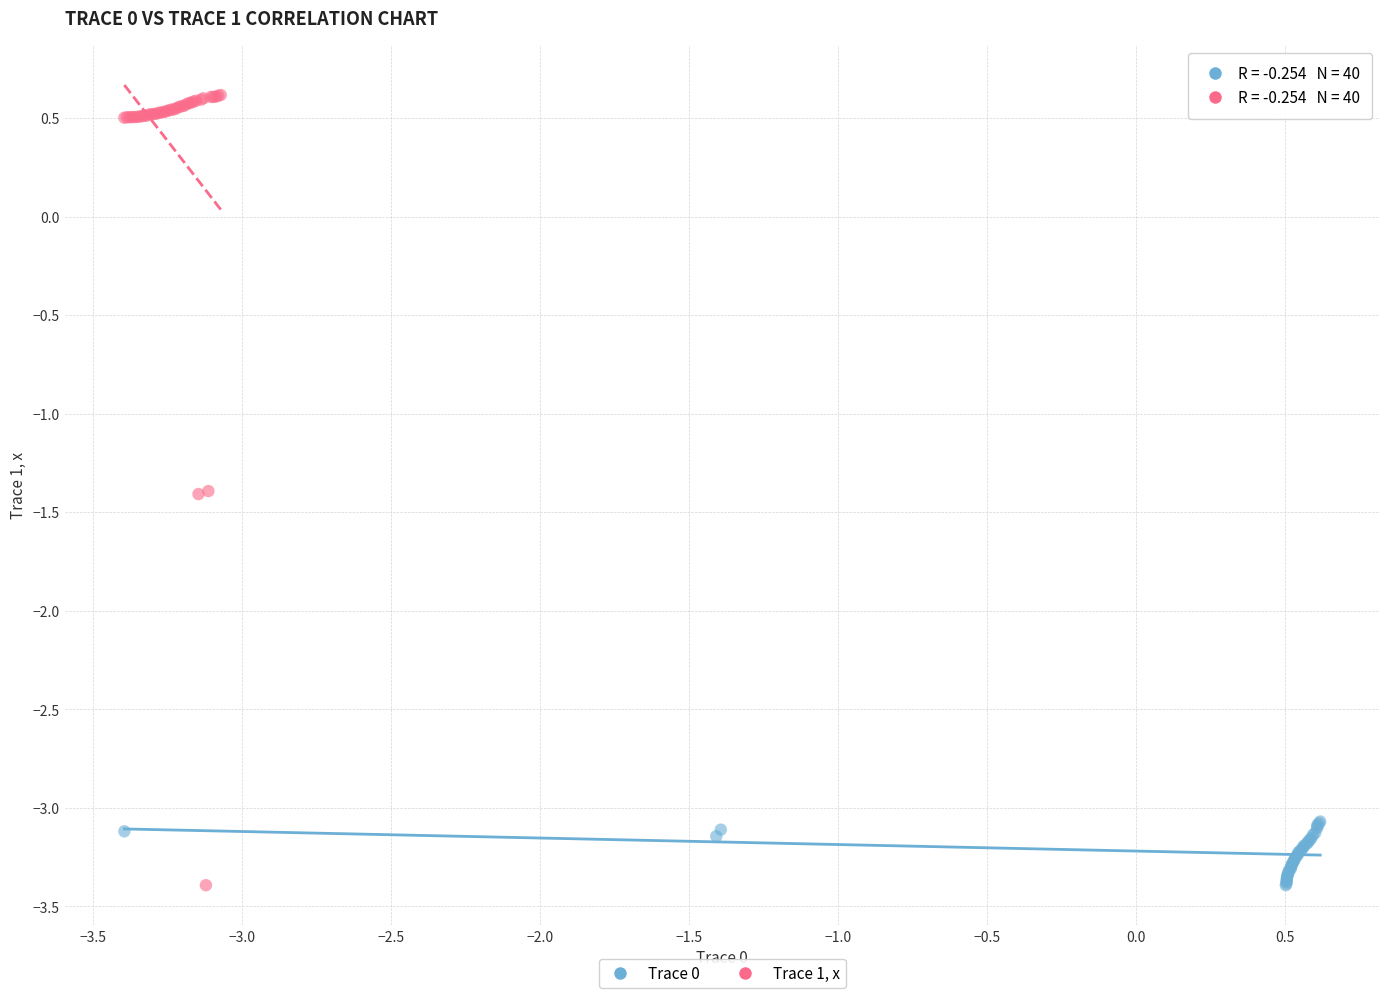

Which series reaches the maximum Y coordinate?

Trace 1, x